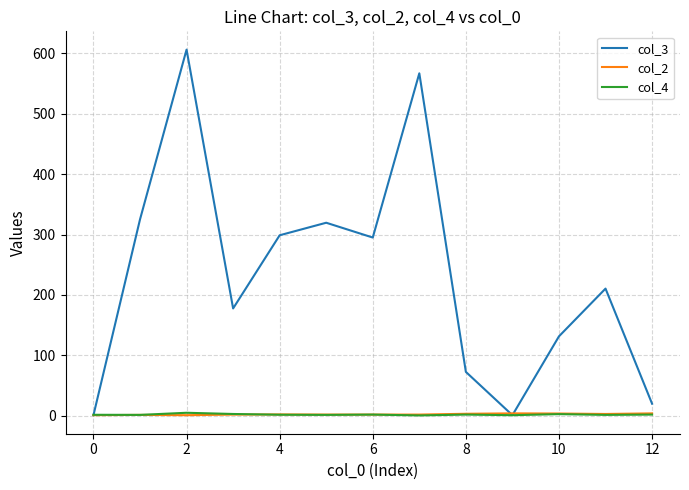

What is the highest value of the col_3 series?

606.0